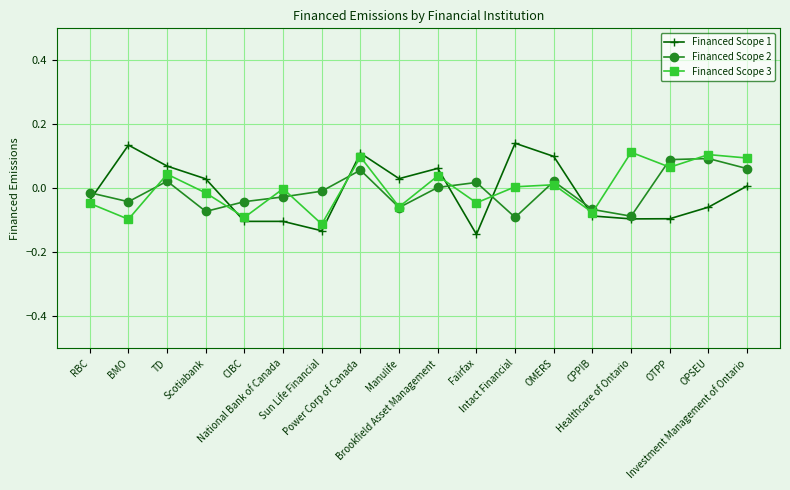

Which series ends up on top after the final intersection of Financed Scope 3 and Financed Scope 1?

Financed Scope 3